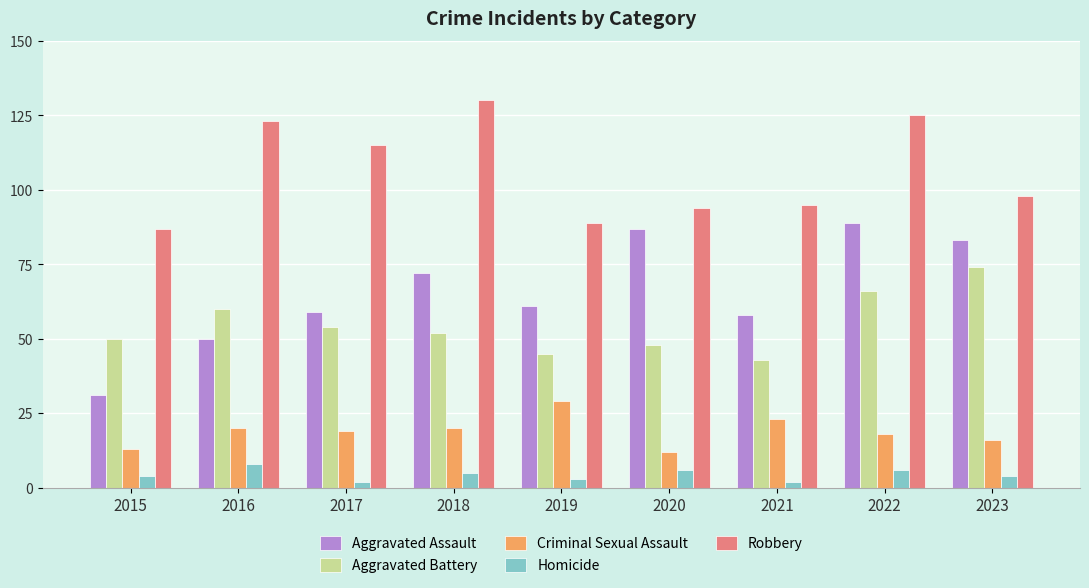

At which label does Robbery reach its minimum?

2015